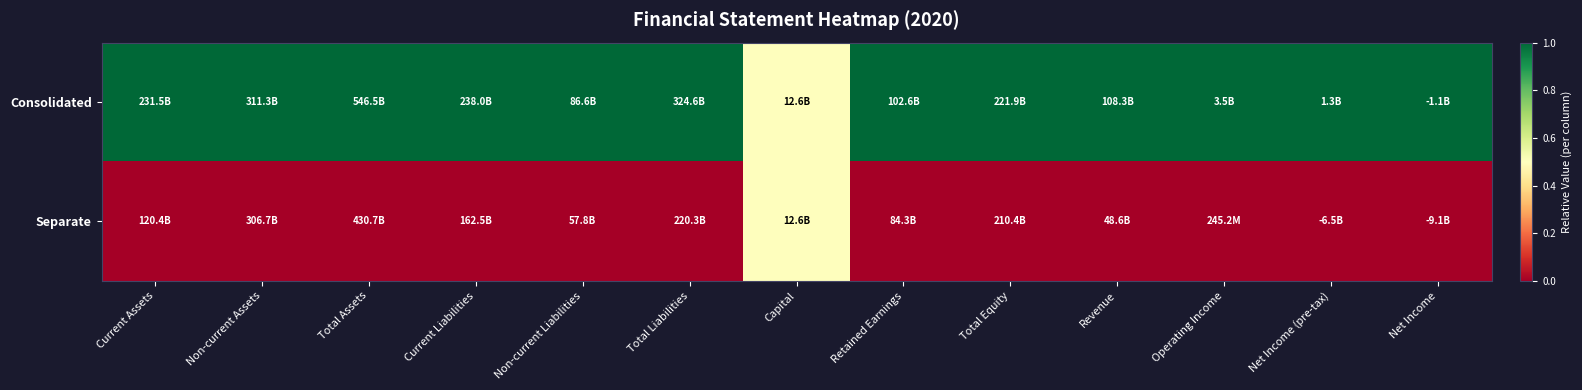

At which category does the chart reach its peak across all series?

Current Assets